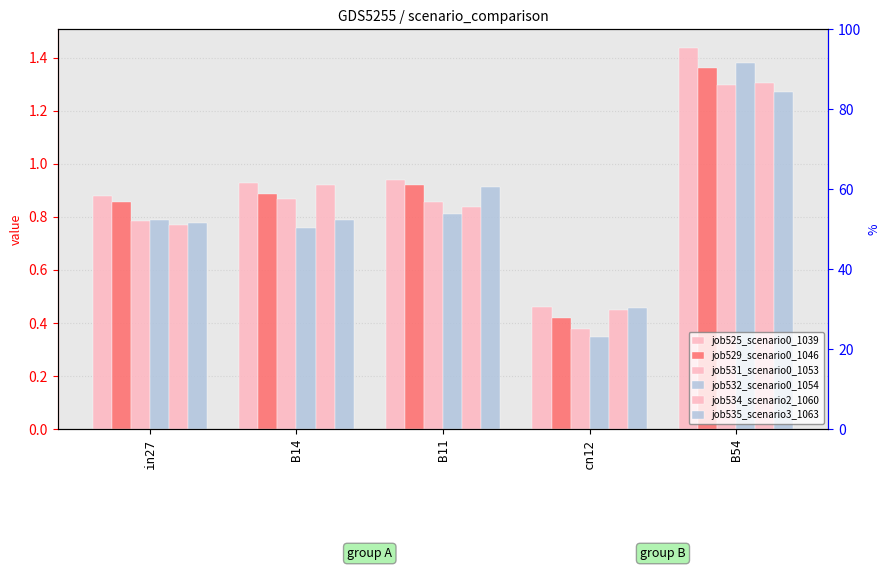

What is the difference between the second highest and minimum values in the job535_scenario3_1063 series?

0.5